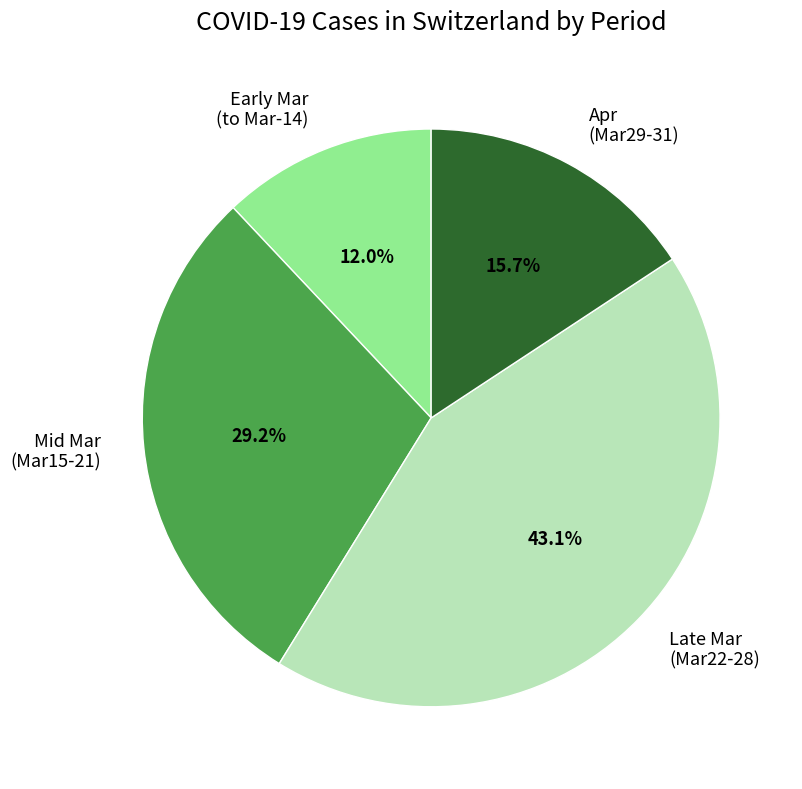

Does Mid Mar (Mar15-21) represent more than half of the total?

No